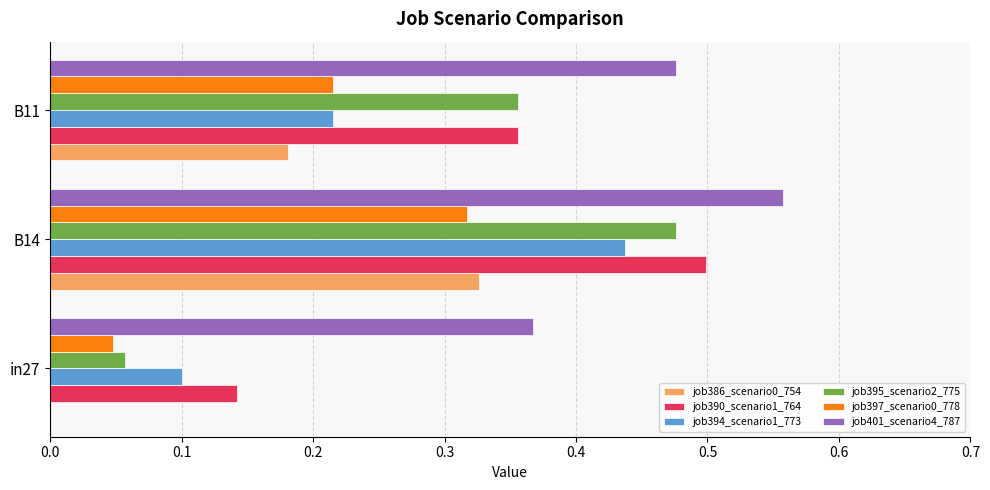

At which label does job394_scenario1_773 reach its peak?

B14